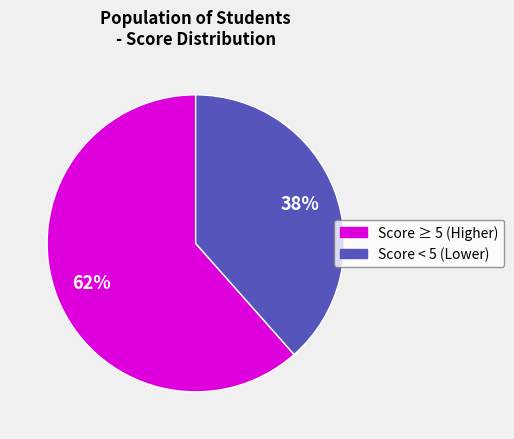

Is there a majority slice in this chart?

Yes